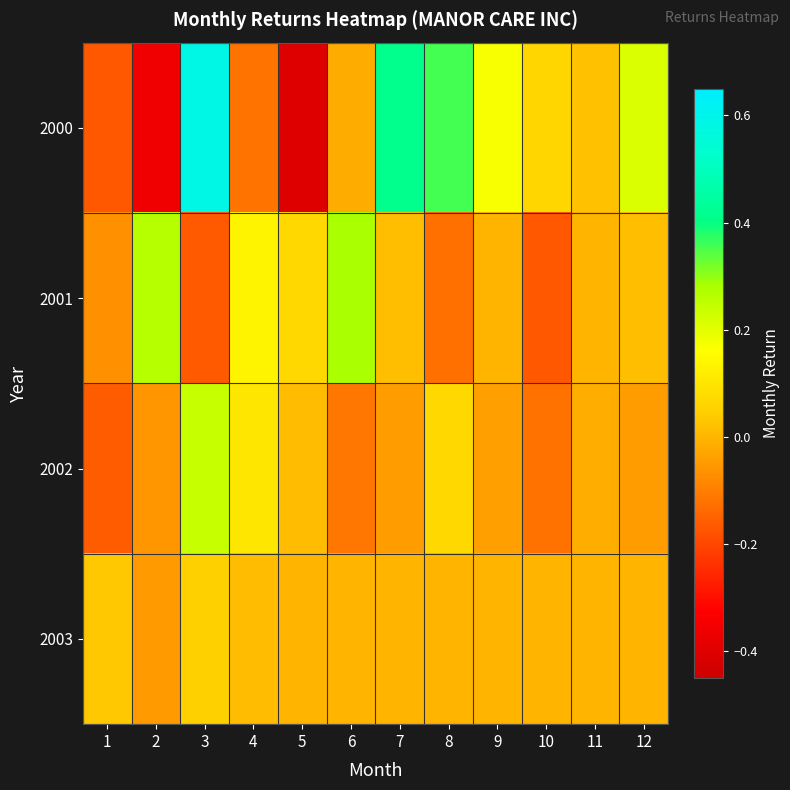

At which category does the chart reach its minimum across all series?

5